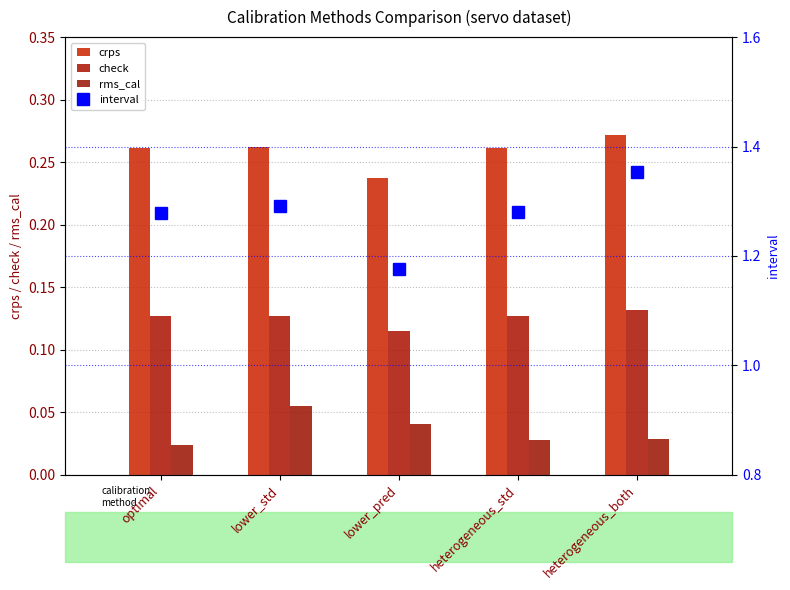

Between lower_std and heterogeneous_both, which is larger?

heterogeneous_both